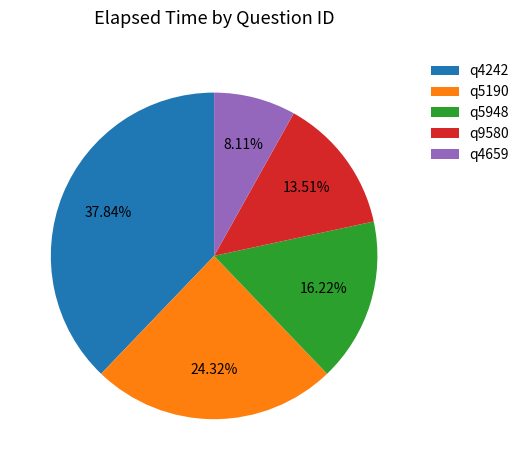

Count the number of slices in the pie.

5